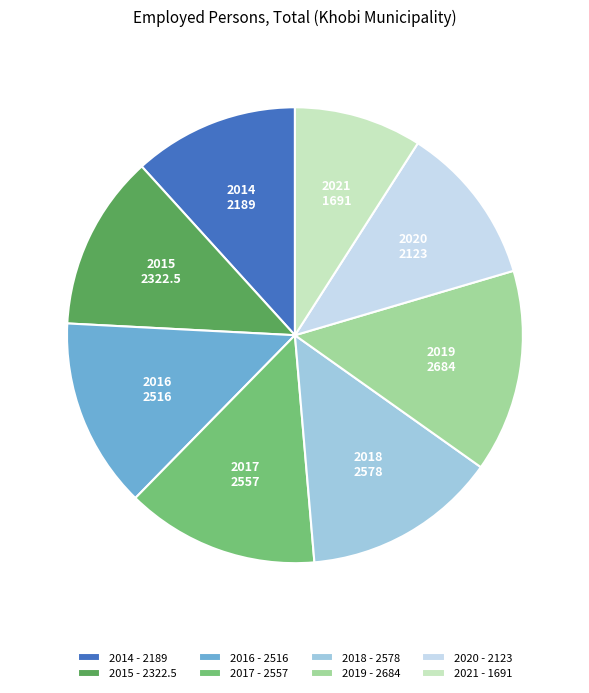

The 2015 slice represents 12% of the pie. True or false?

True